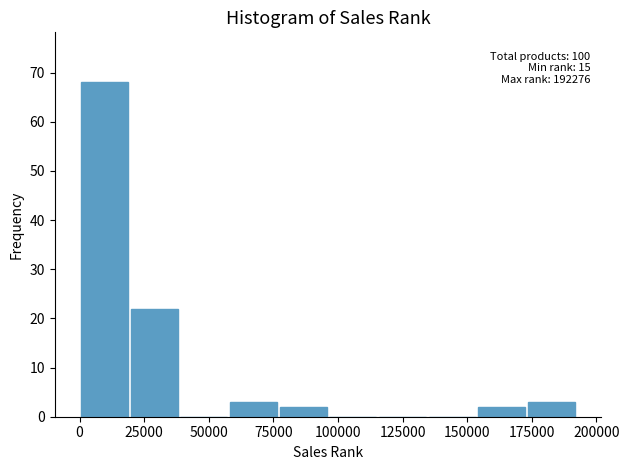

Read against the x-axis, roughly where is the centre of the tallest bar?

10000